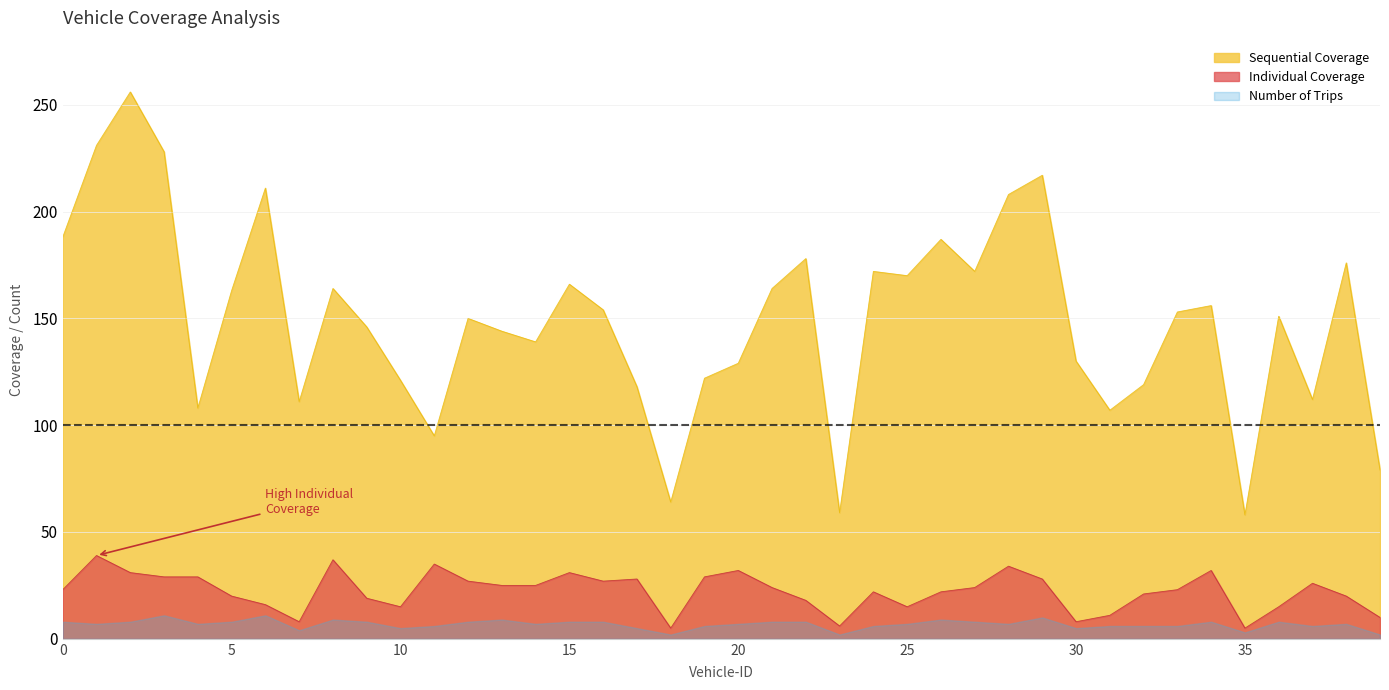

True or false: Individual Coverage has a value of 8 at 7.

True